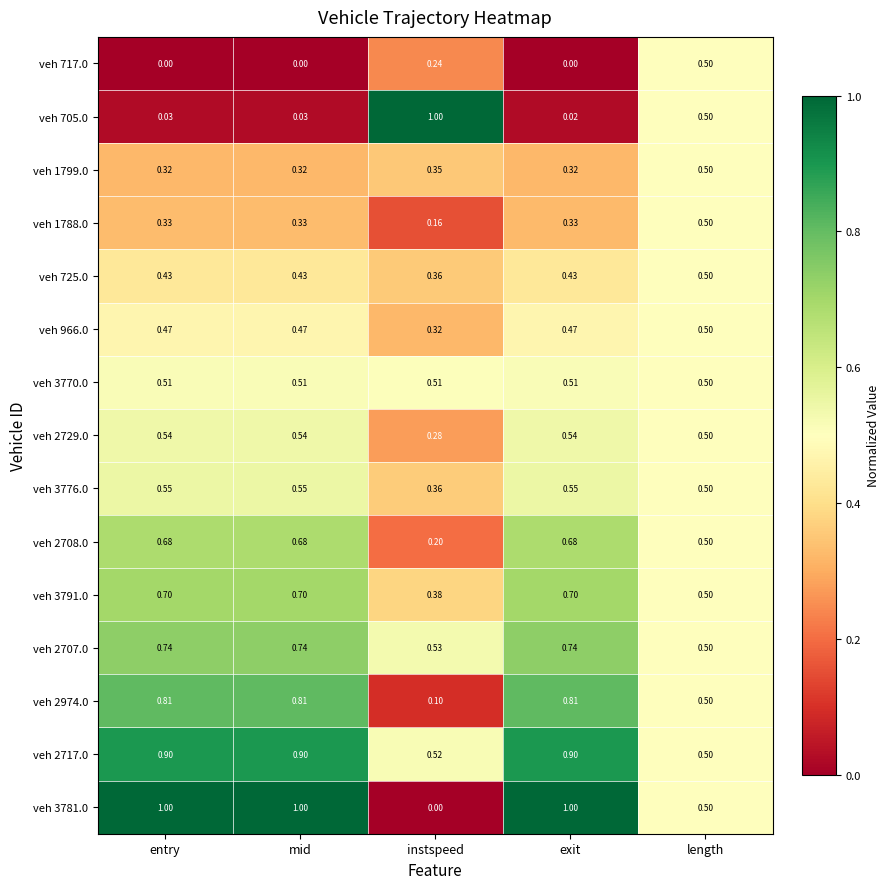

At which label is veh 725.0 closest to 0?

instspeed